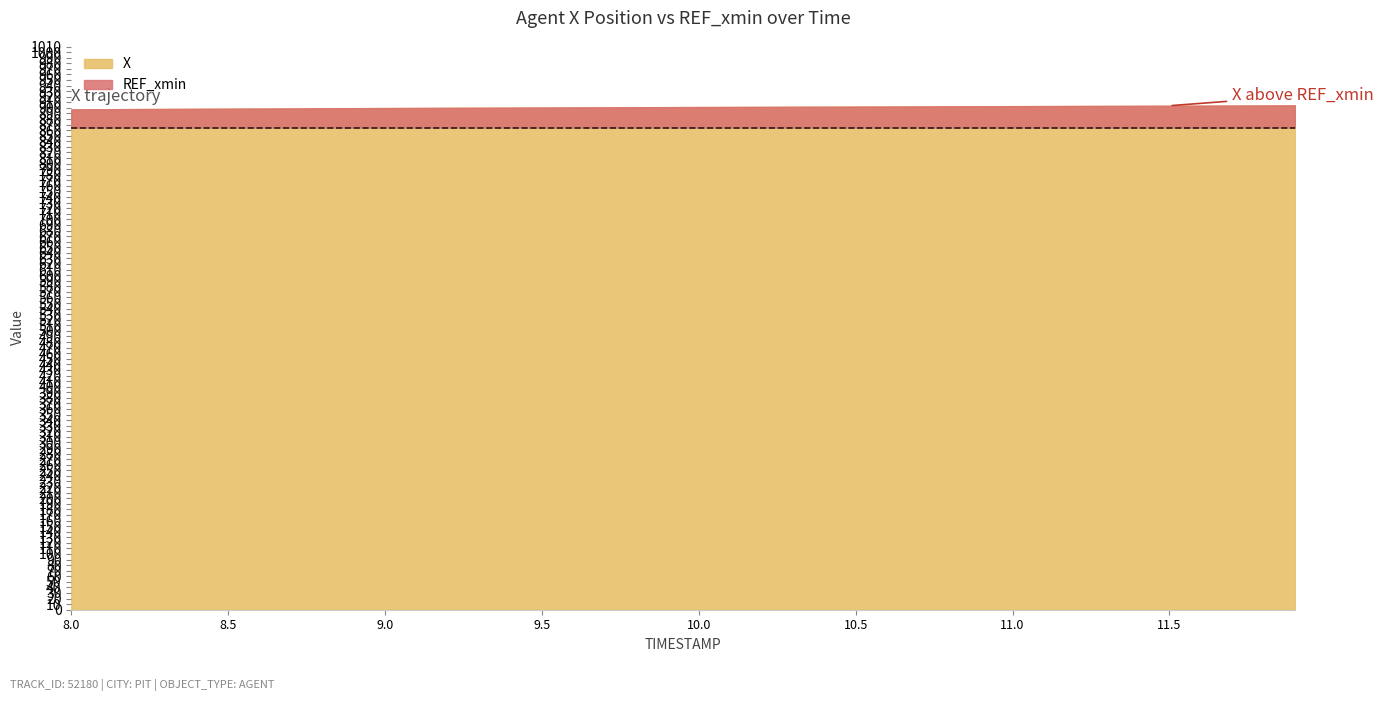

What is the total value across all series at 22?

1766.3